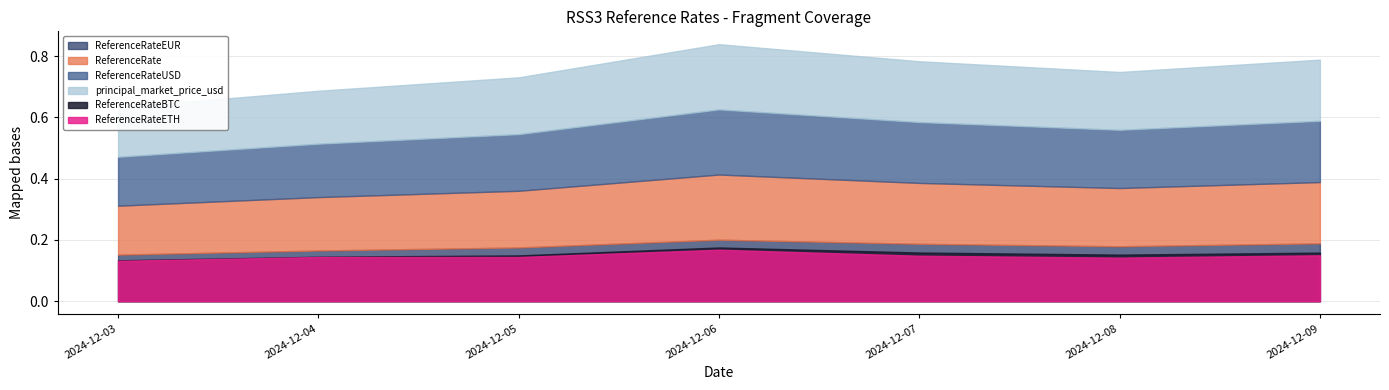

Is it true that ReferenceRateEUR equals 0.2 at 2024-12-06?

True